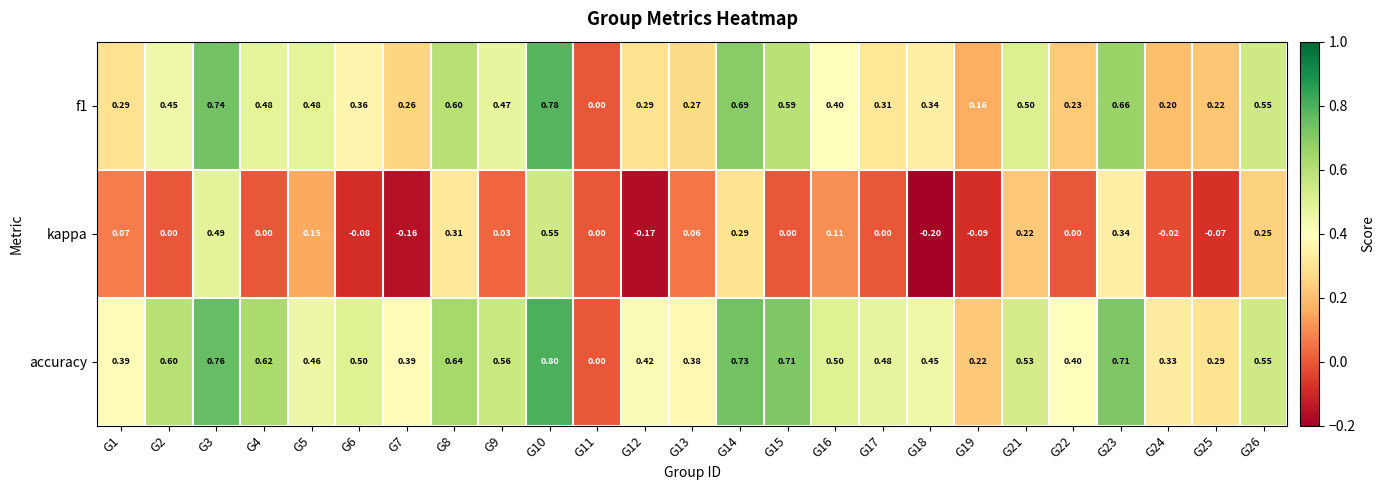

Between G3 and G17, which series saw the biggest shift?

kappa